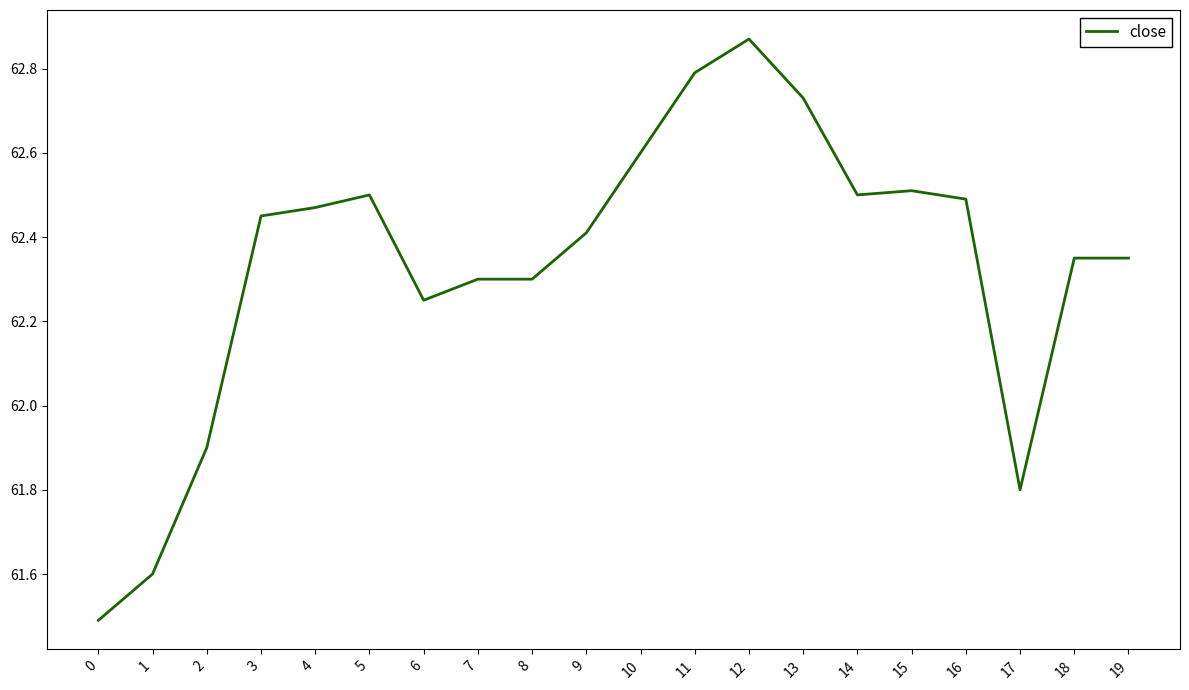

What is the ratio of the value at 14 to the value at 12?

1.0